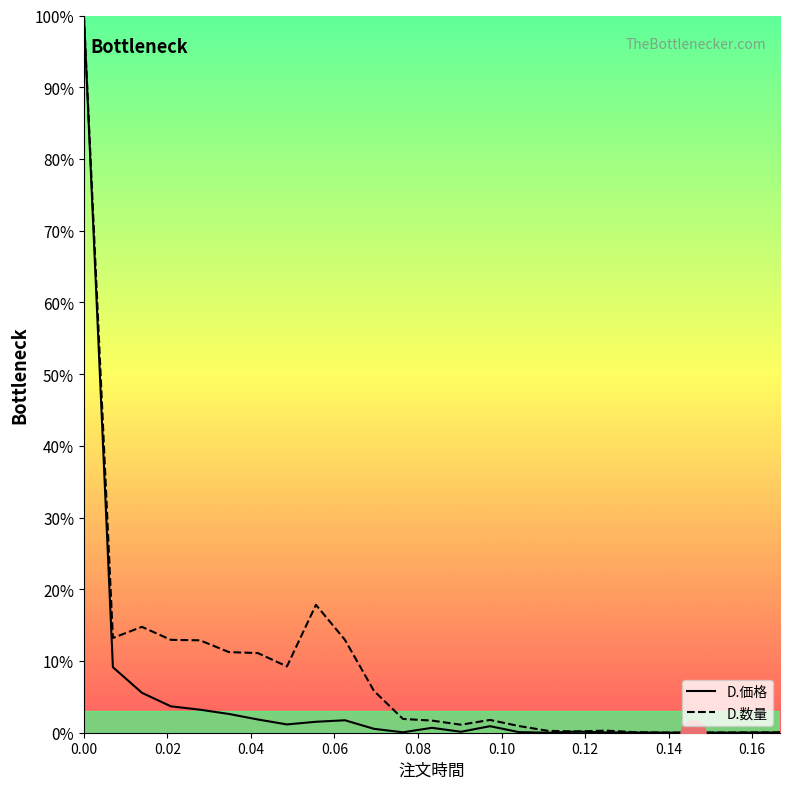

How many interior local valleys does the D.価格 series have?

5